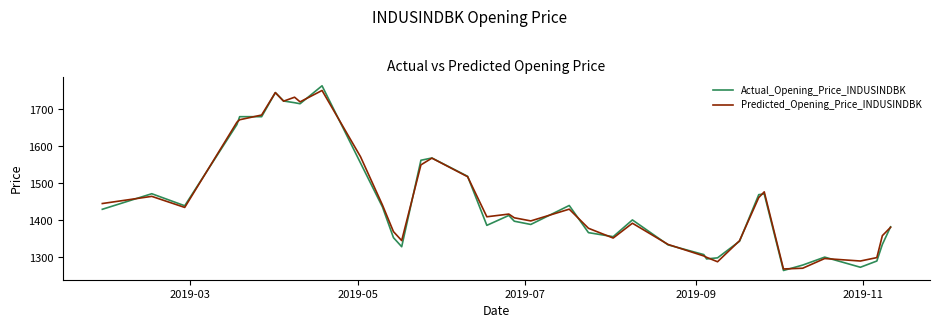

What is the minimum value for Predicted_Opening_Price_INDUSINDBK?

1268.6